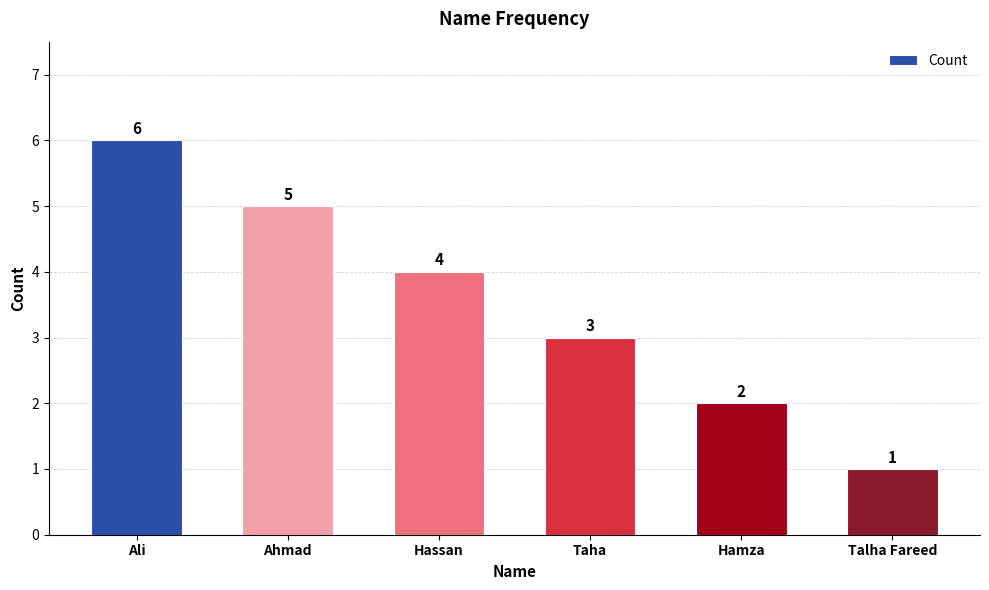

Rank the categories by value from lowest to highest.

Talha Fareed, Hamza, Taha, Hassan, Ahmad, Ali